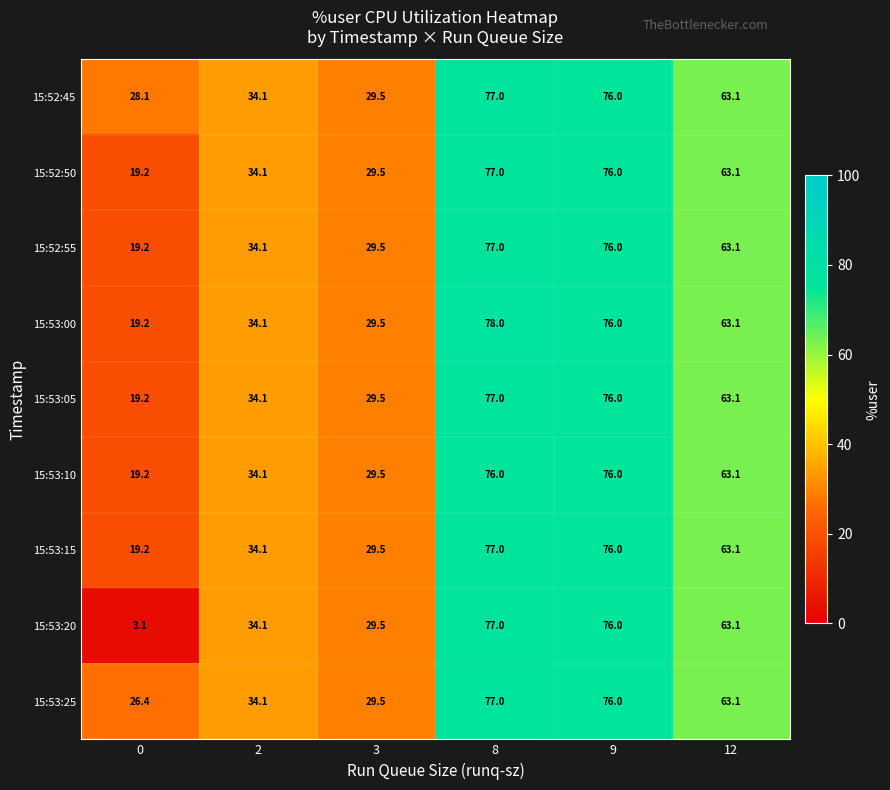

Rank the categories by 15:53:15 value from lowest to highest.

0, 3, 2, 12, 9, 8